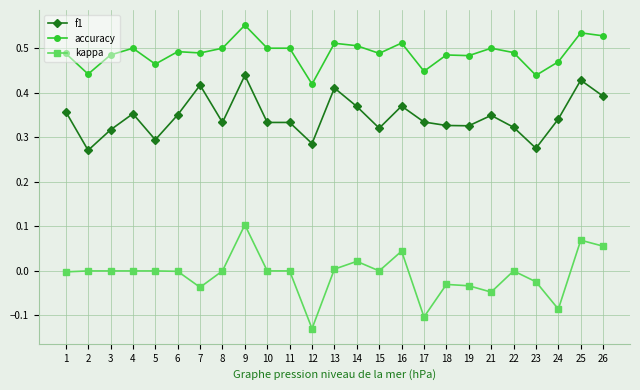

Rank the series at 19 from lowest to highest value.

kappa, f1, accuracy